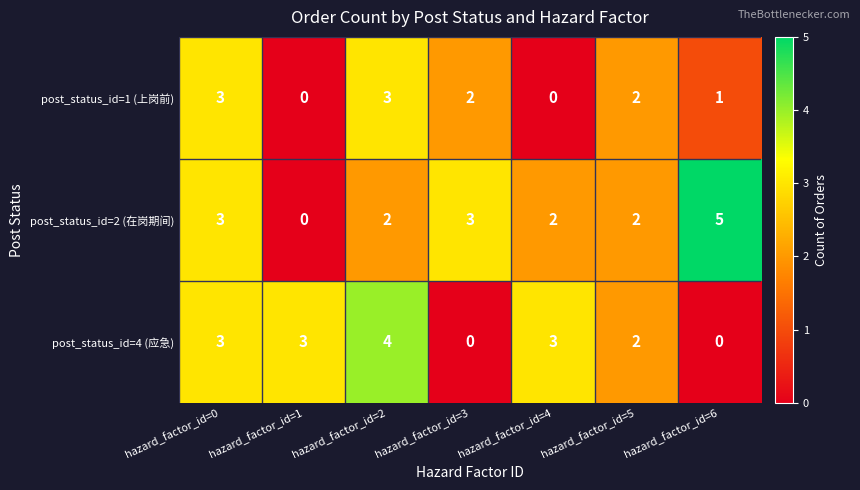

How many values in post_status_id=4 (应急) are above zero?

5